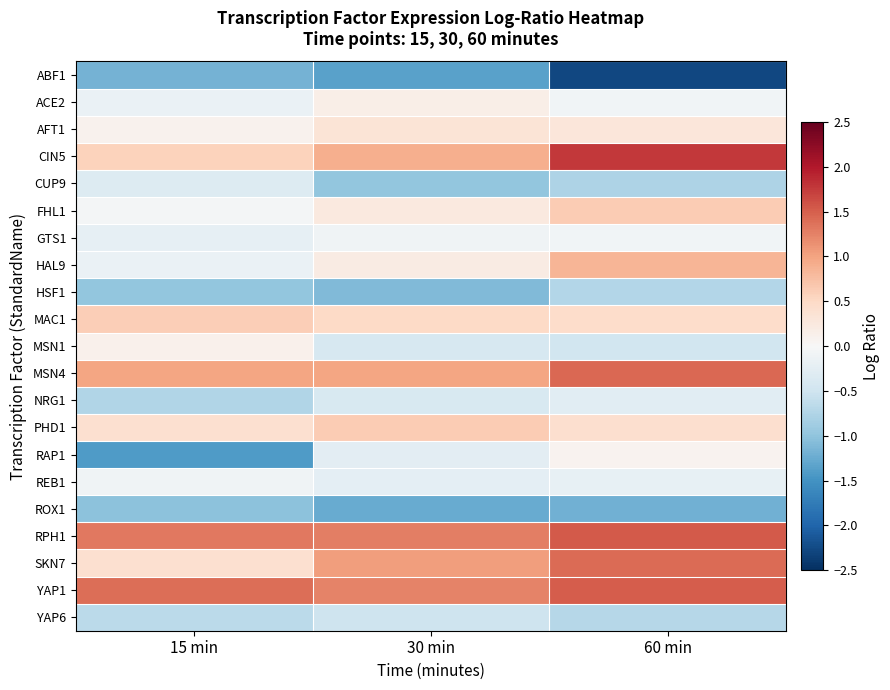

Reading left to right, list all the values displayed in this chart.

ABF1: 15 min=-1.2	30 min=-1.4	60 min=-2.3
ACE2: 15 min=-0.2	30 min=0.2	60 min=-0.1
AFT1: 15 min=0.1	30 min=0.3	60 min=0.3
CIN5: 15 min=0.6	30 min=0.9	60 min=1.8
CUP9: 15 min=-0.3	30 min=-1.0	60 min=-0.8
FHL1: 15 min=-0.0	30 min=0.2	60 min=0.6
GTS1: 15 min=-0.2	30 min=-0.1	60 min=-0.1
HAL9: 15 min=-0.2	30 min=0.2	60 min=0.8
HSF1: 15 min=-1.0	30 min=-1.1	60 min=-0.7
MAC1: 15 min=0.6	30 min=0.5	60 min=0.5
MSN1: 15 min=0.1	30 min=-0.4	60 min=-0.5
MSN4: 15 min=1.0	30 min=1.0	60 min=1.4
NRG1: 15 min=-0.8	30 min=-0.4	60 min=-0.3
PHD1: 15 min=0.4	30 min=0.6	60 min=0.4
RAP1: 15 min=-1.4	30 min=-0.3	60 min=0.1
REB1: 15 min=-0.1	30 min=-0.3	60 min=-0.2
ROX1: 15 min=-1.0	30 min=-1.3	60 min=-1.2
RPH1: 15 min=1.3	30 min=1.3	60 min=1.5
SKN7: 15 min=0.4	30 min=1.1	60 min=1.4
YAP1: 15 min=1.4	30 min=1.2	60 min=1.5
YAP6: 15 min=-0.7	30 min=-0.5	60 min=-0.7